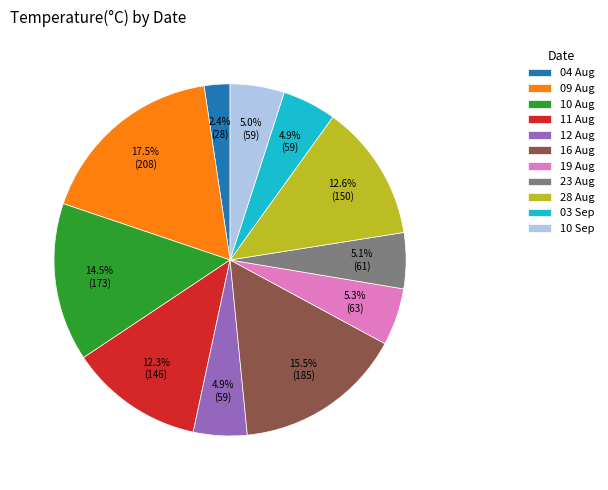

Which has a higher value, 04 Aug or 23 Aug?

23 Aug